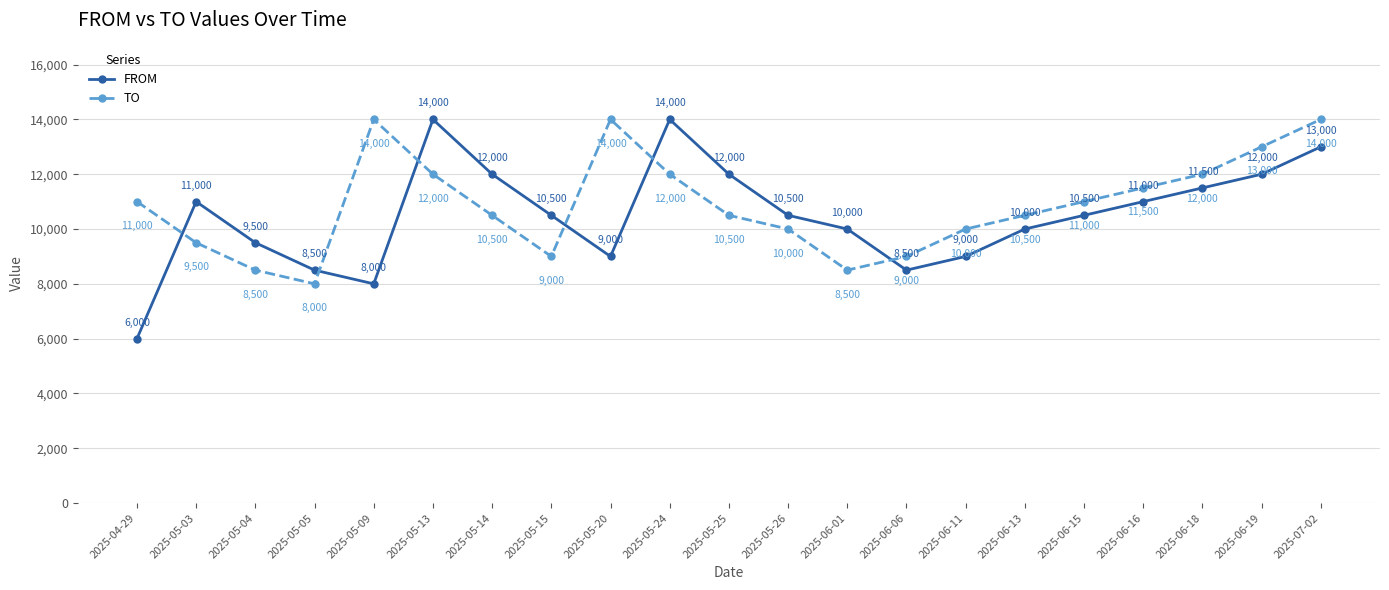

Count the number of data series in this chart.

2